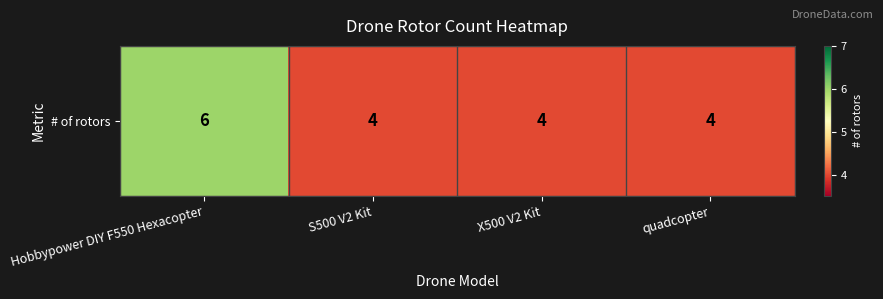

Reading left to right, transcribe all the data shown in this chart.

6	4	4	4